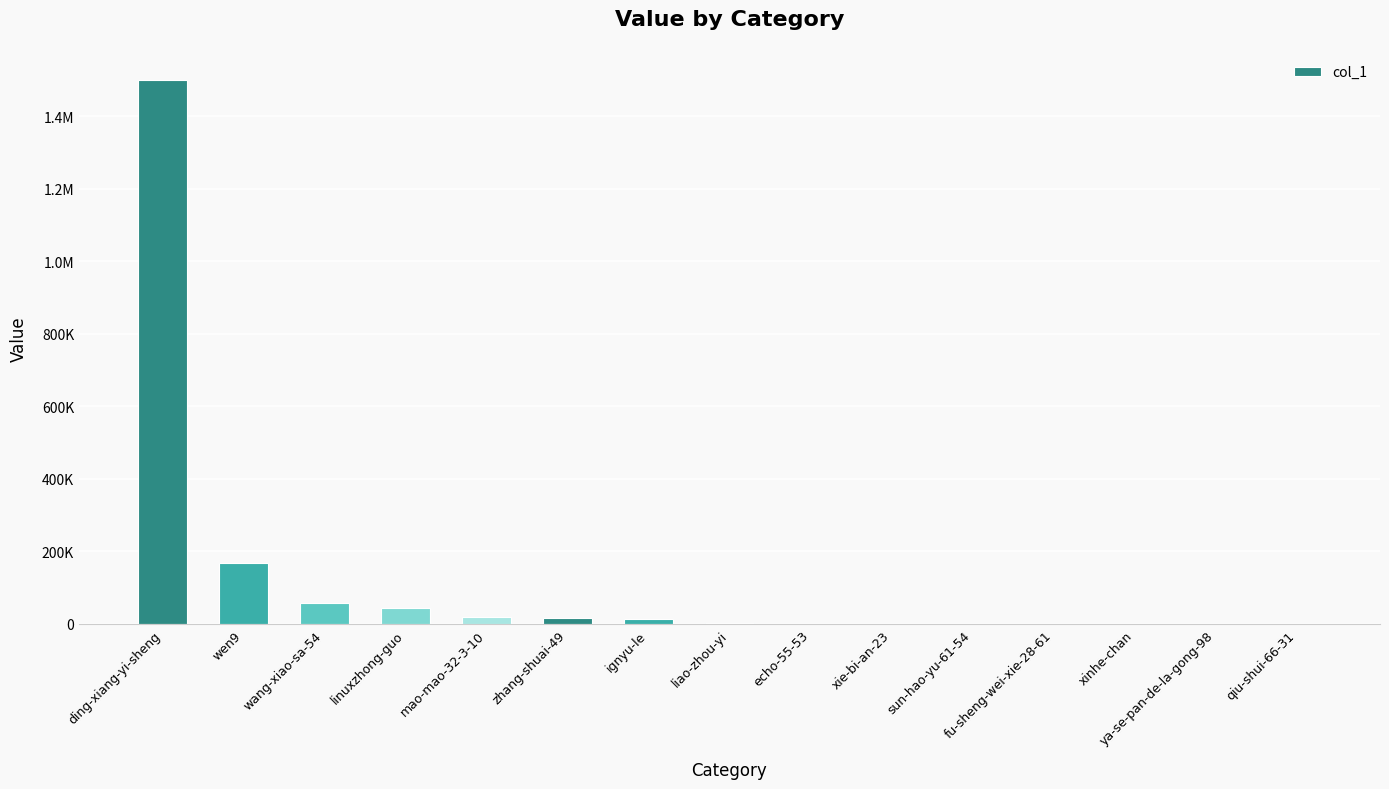

List the labels in order of value, largest first.

ding-xiang-yi-sheng, wen9, wang-xiao-sa-54, linuxzhong-guo, mao-mao-32-3-10, zhang-shuai-49, ignyu-le, liao-zhou-yi, echo-55-53, xie-bi-an-23, sun-hao-yu-61-54, fu-sheng-wei-xie-28-61, xinhe-chan, ya-se-pan-de-la-gong-98, qiu-shui-66-31